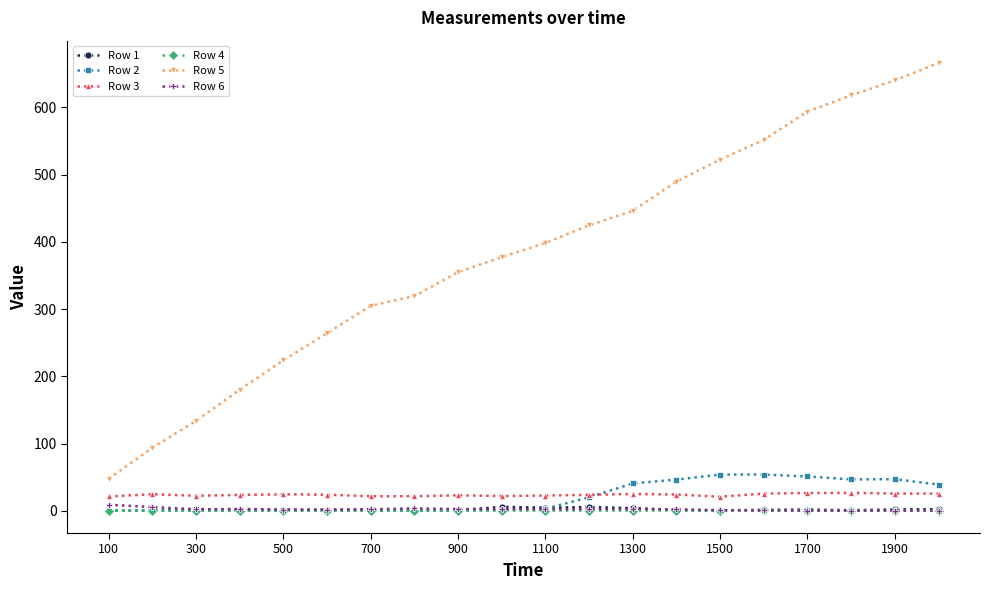

What is the value of the Row 2 point at the 2nd from the left?

0.2